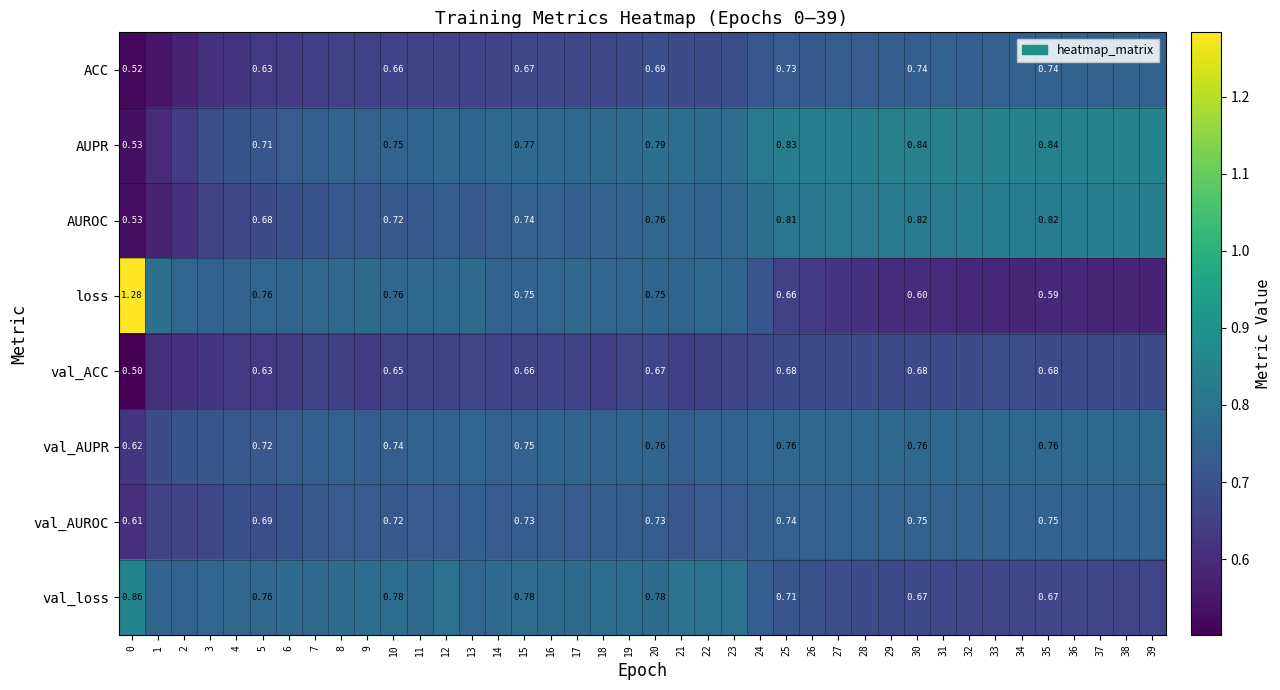

Which series has the largest total across all categories?

AUPR